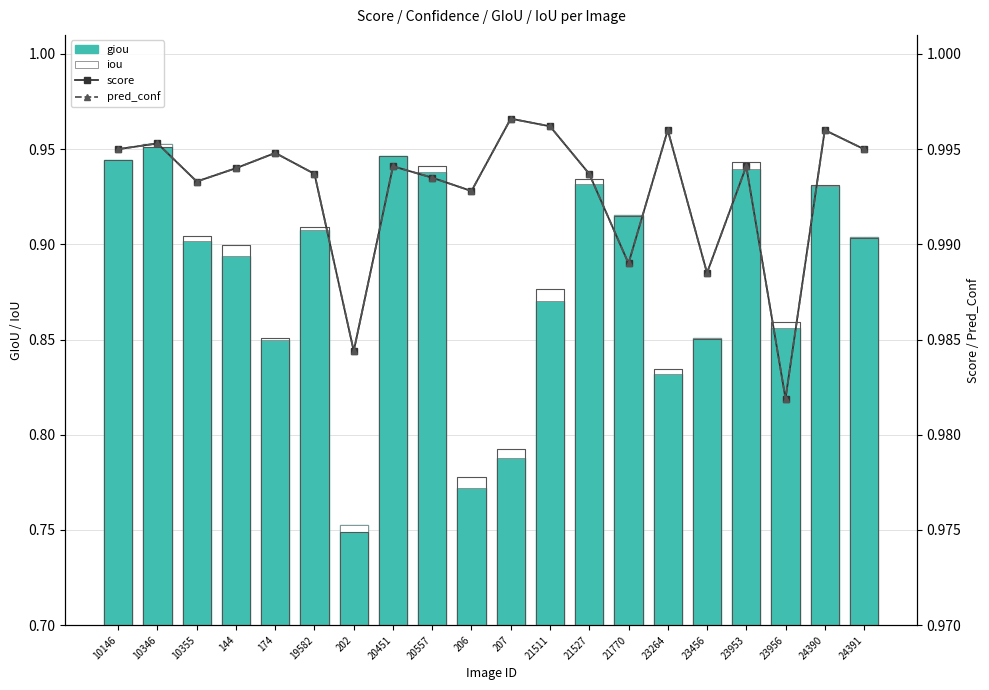

What are all the series names shown in the legend?

giou, iou, score, pred_conf